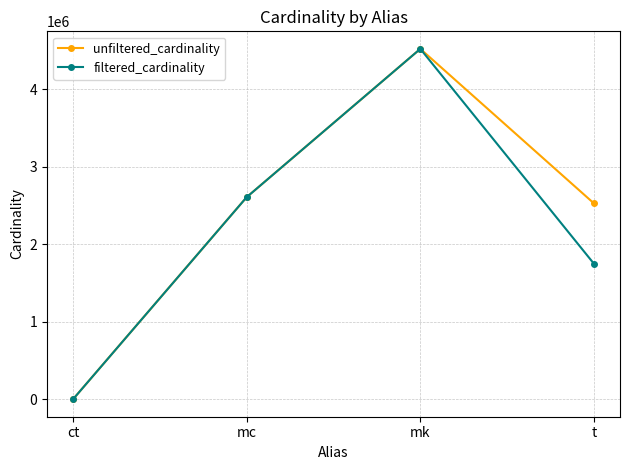

How many lines are shown in the chart?

2